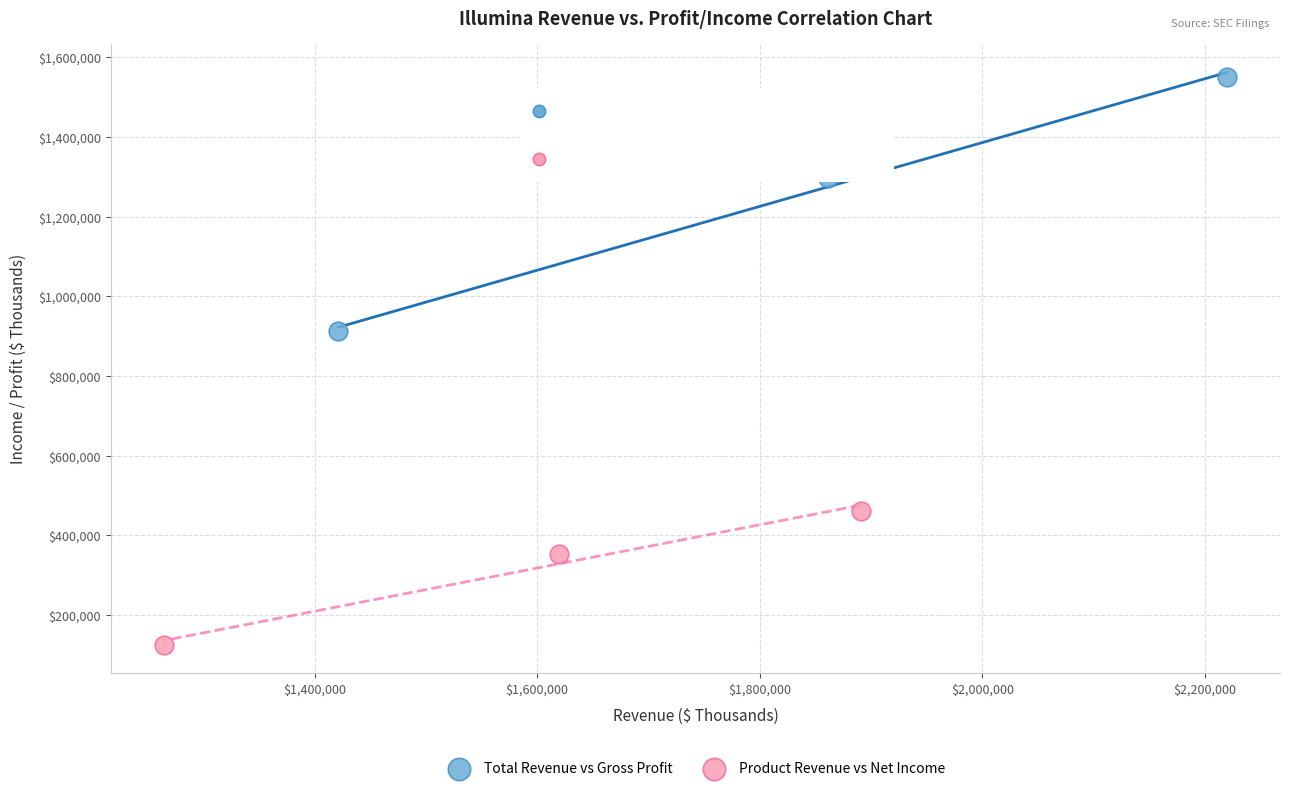

Which series reaches the maximum Y coordinate?

Total Revenue vs Gross Profit